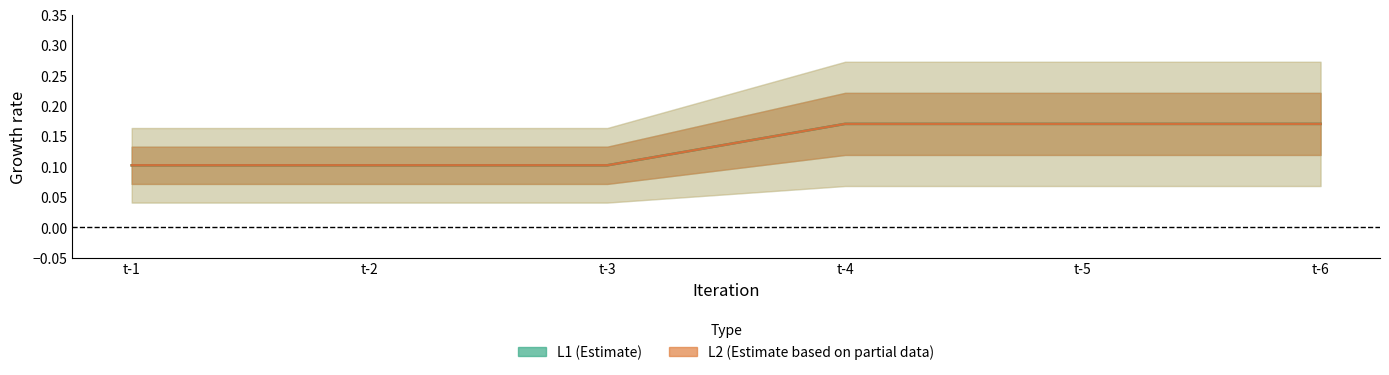

At how many categories does at least one series exceed 0?

6